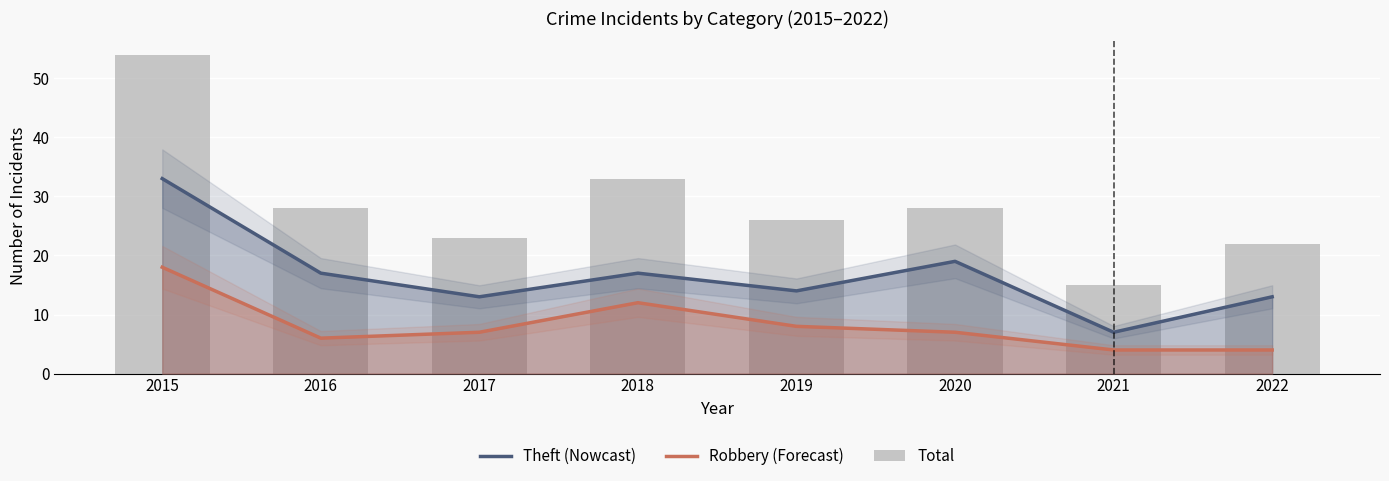

Which series changed the most between 2020 and 2021?

Total